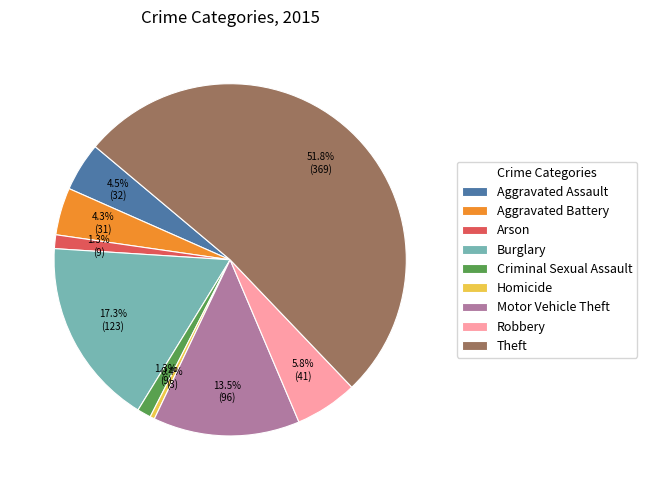

Which category has the biggest portion of the pie?

Theft